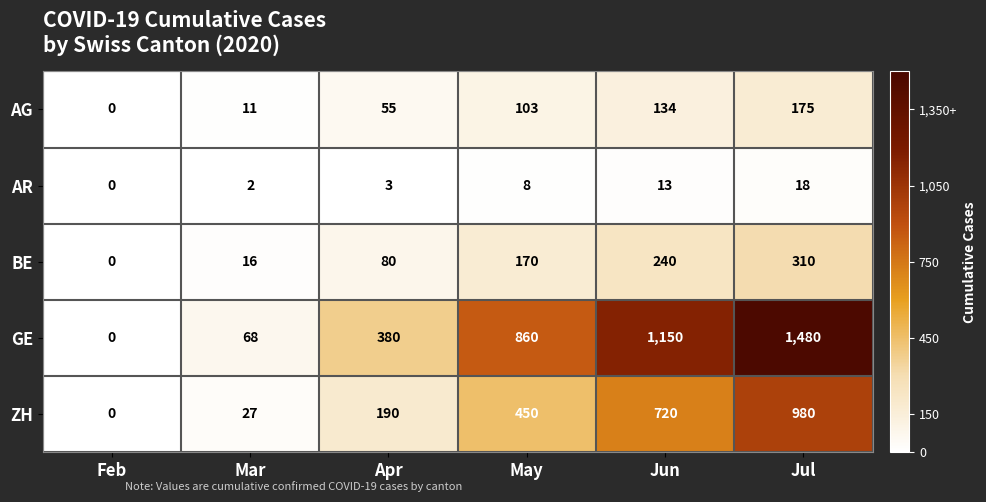

How many values in the AG series are below 103?

3